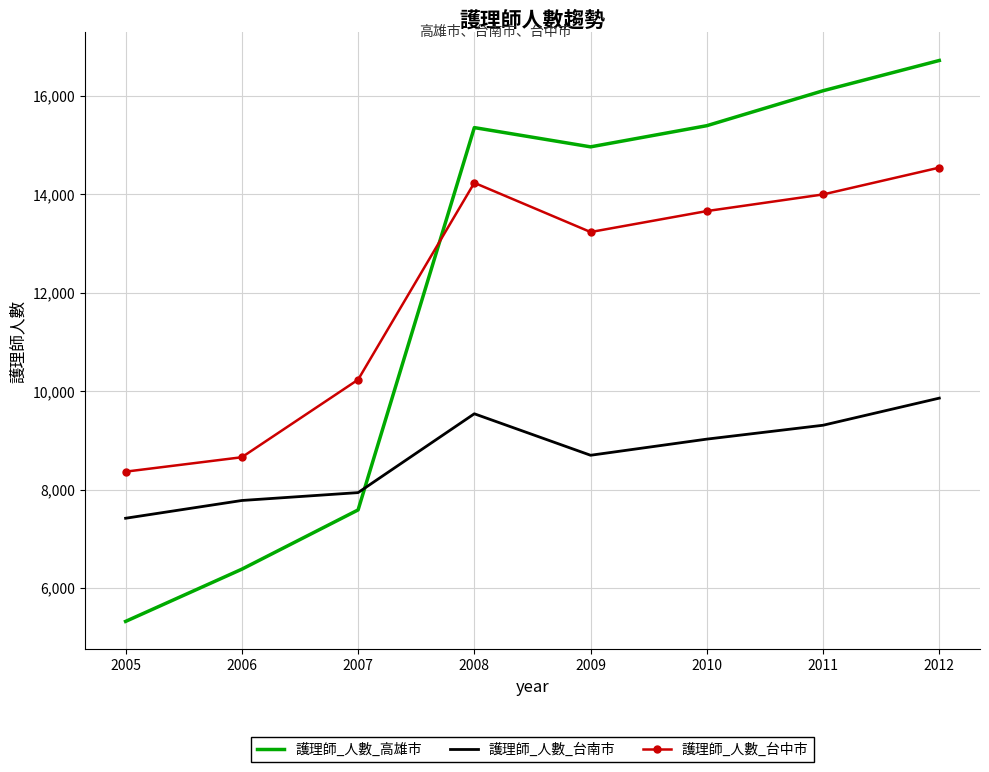

Between which two adjacent categories do 護理師_人數_台中市 and 護理師_人數_高雄市 first intersect?

2007 and 2008